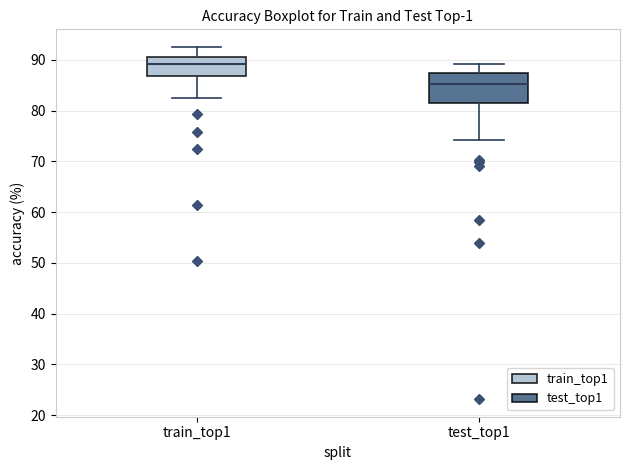

Reading left to right, transcribe this box plot: for each box, give where its median line is, the range the box spans, and where its two whiskers end, as read against the y-axis. The values are not printed on the chart, so give them approximately, as read against the axis.

train_top1: median 89, box 87 to 91, whiskers 82 to 93
test_top1: median 85, box 82 to 87, whiskers 74 to 89